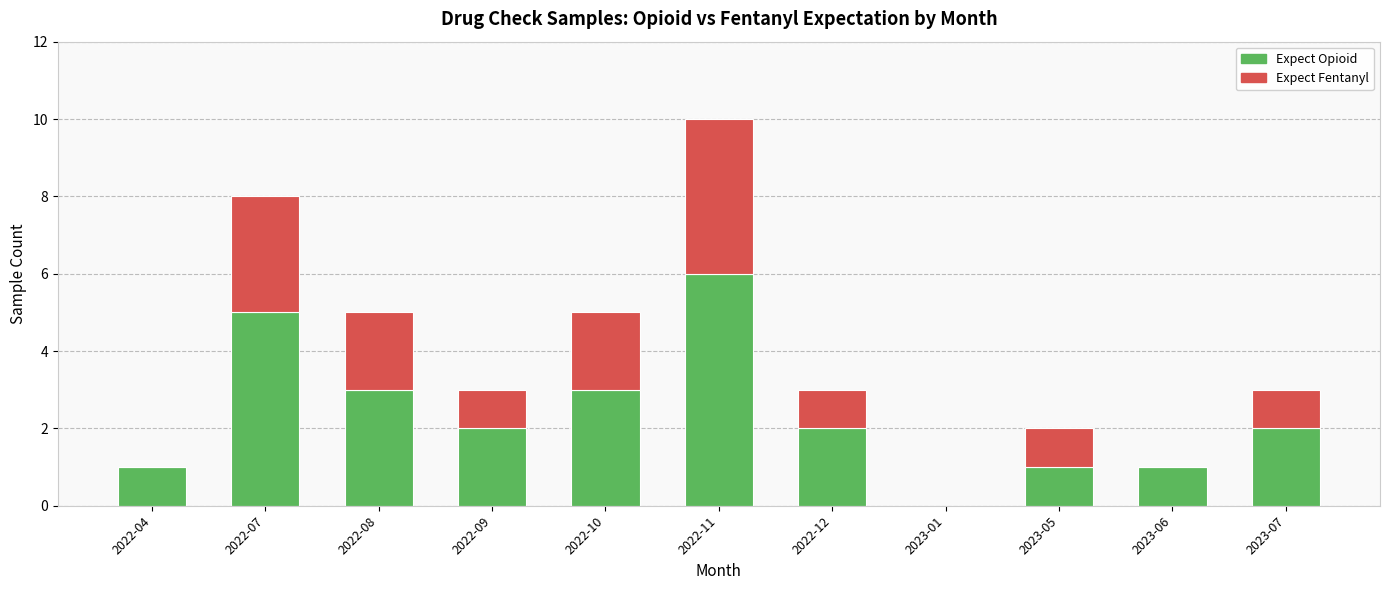

At which category is the sum across all series the highest?

2022-11